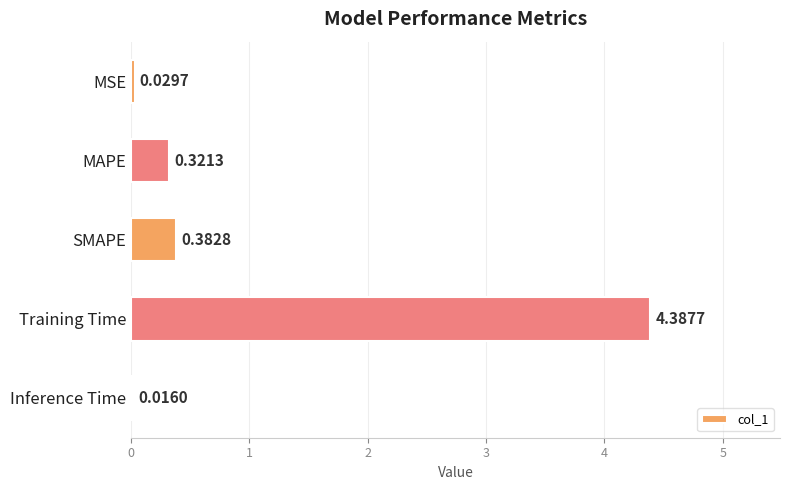

Does the chart contain stacked bars?

No